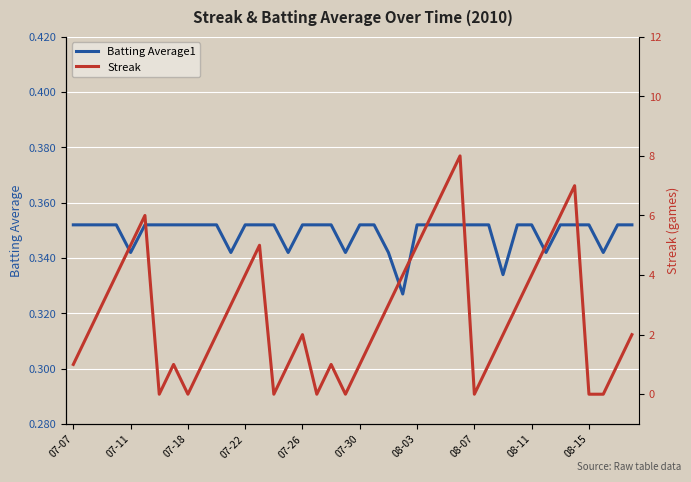

What is the difference between the second highest and minimum values in the Streak series?

7.0